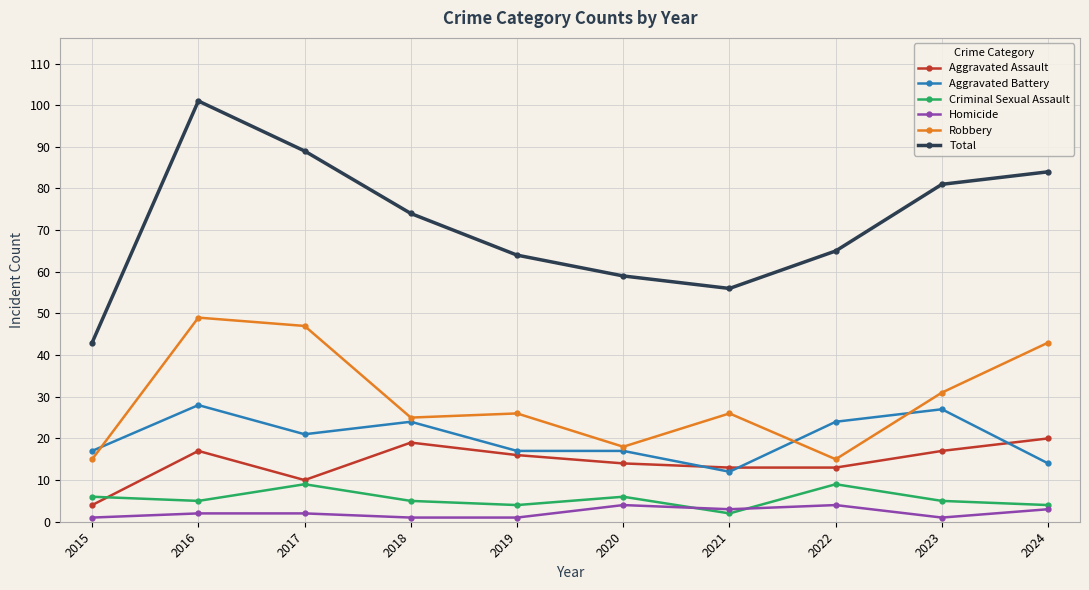

Is it true that Aggravated Assault equals 16 at 2019?

True